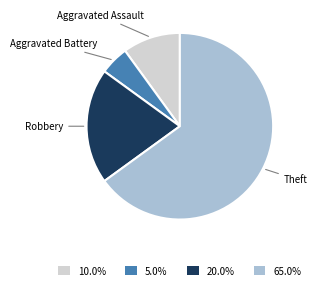

What is the ratio of the value at 10.0% to the value at 20.0%?

0.5